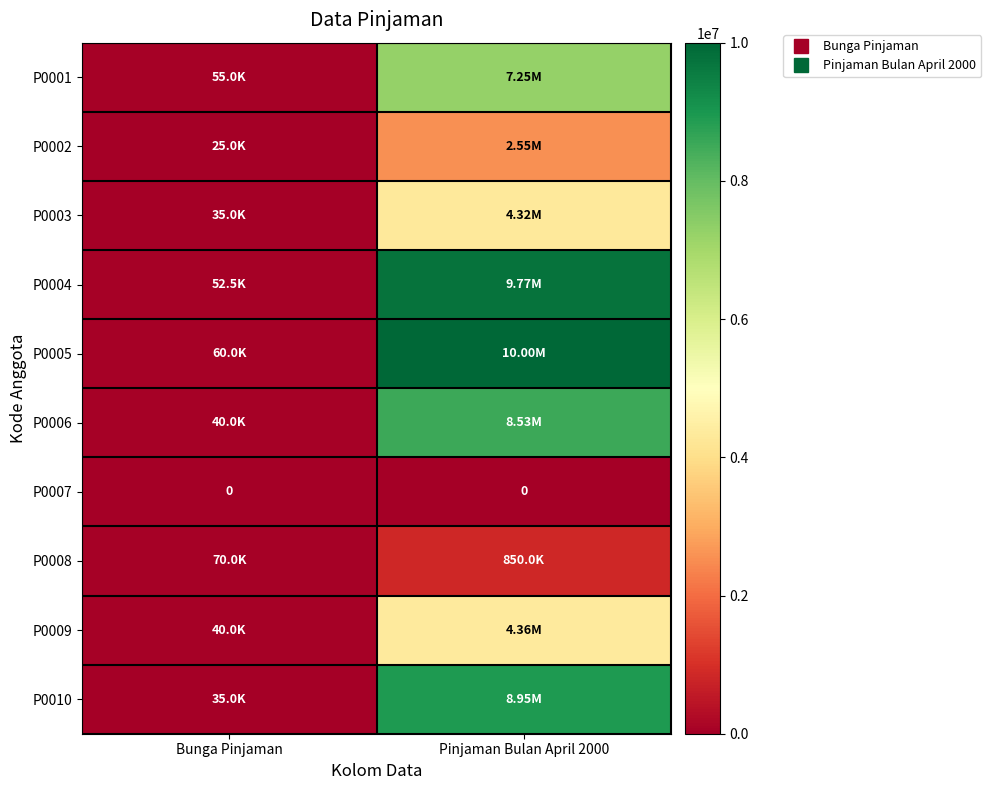

At how many categories does at least one series exceed 5262326?

1